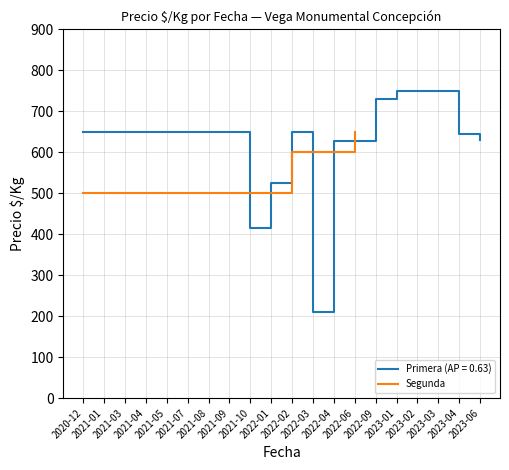

What is the lowest value of the Segunda series?

500